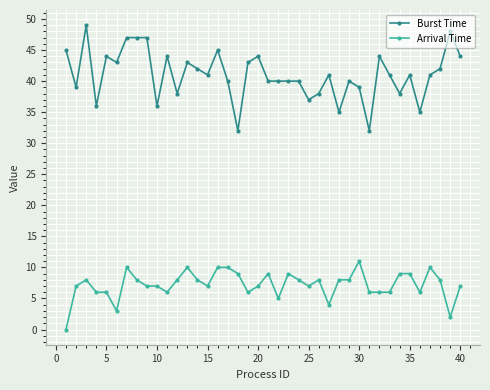

Which series has the widest spread of values?

Burst Time